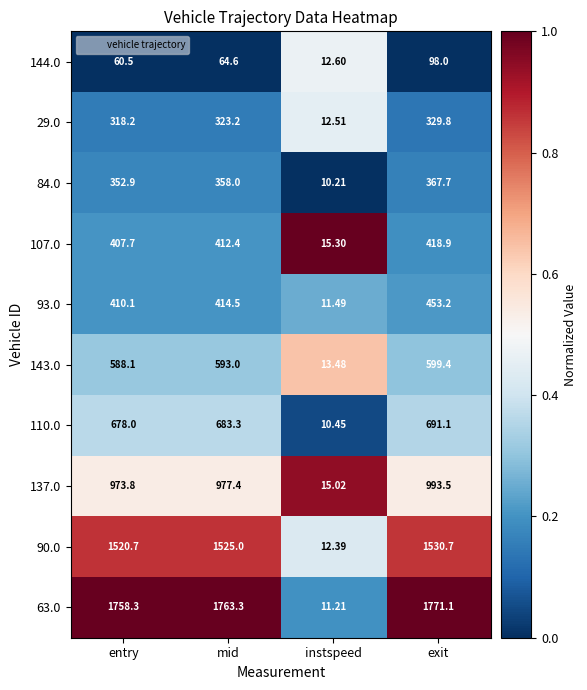

What is the total value across all series at entry?

7068.3